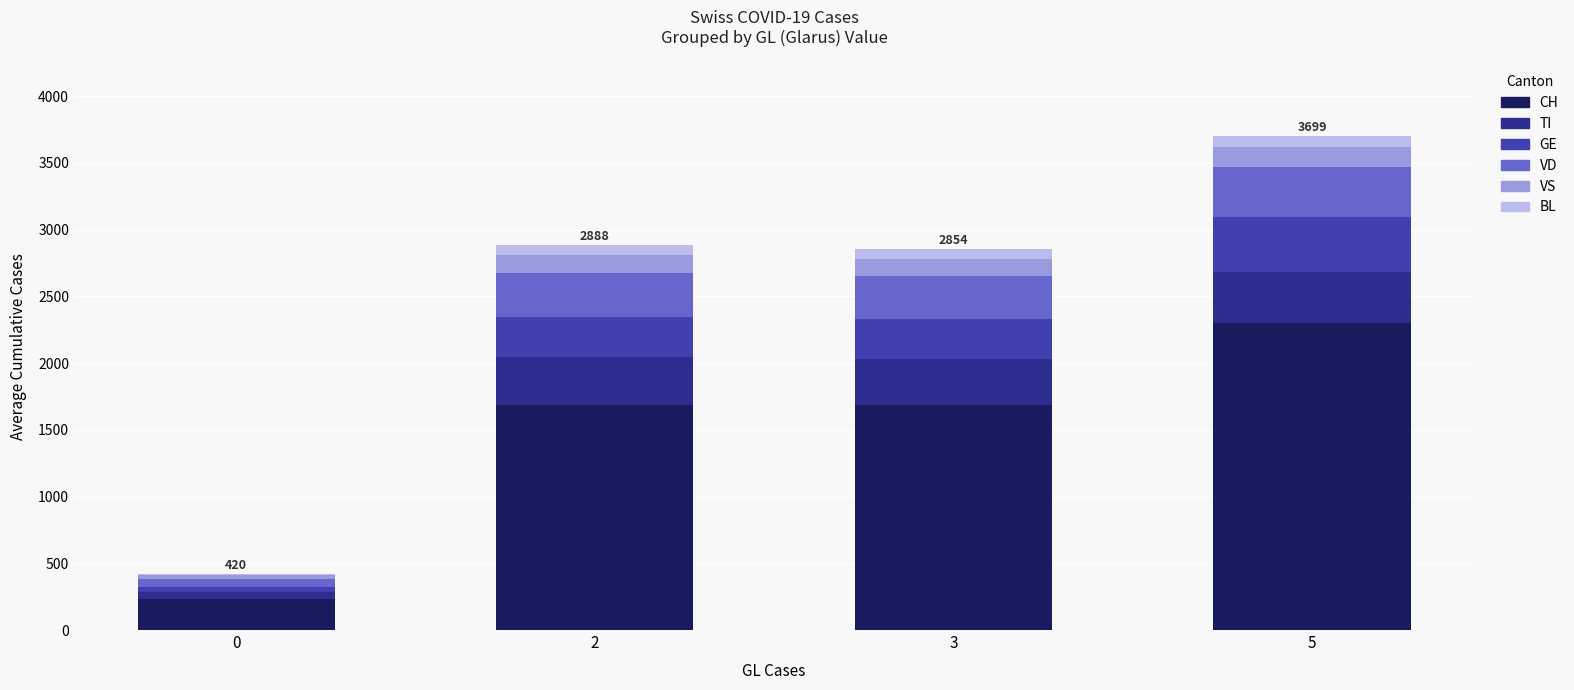

At which category is the sum across all series the highest?

5